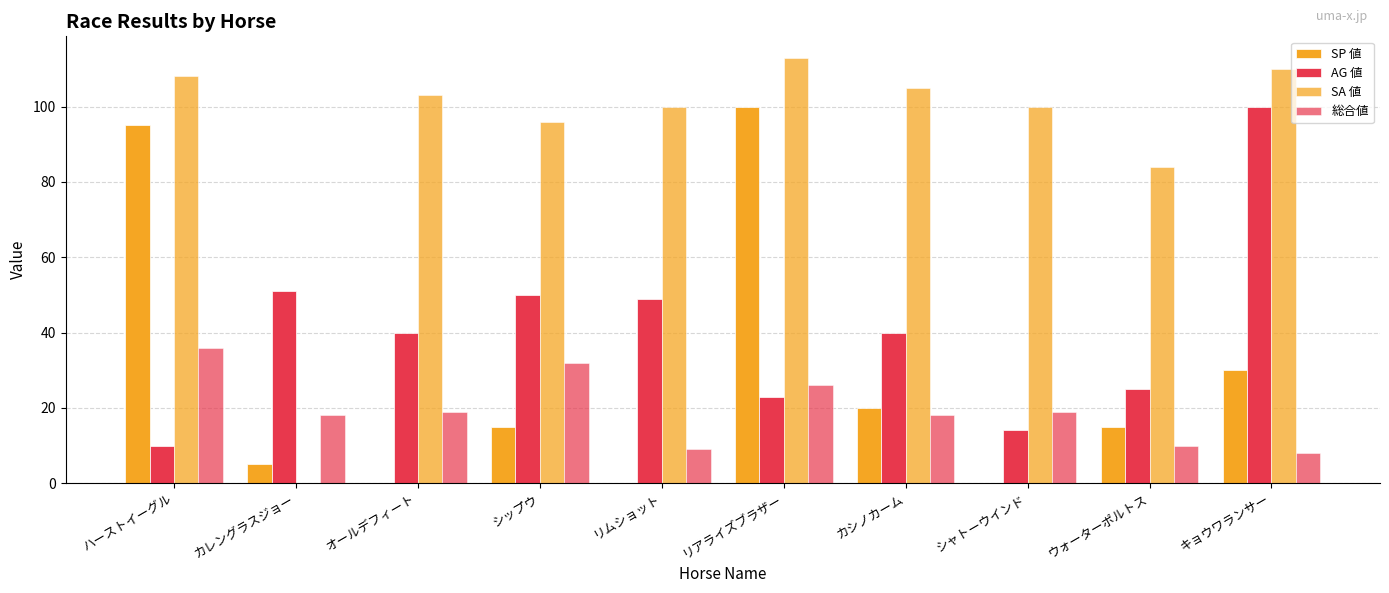

What is the sum of the 総合値 values at ウォーターポルトス and ハーストイーグル?

46